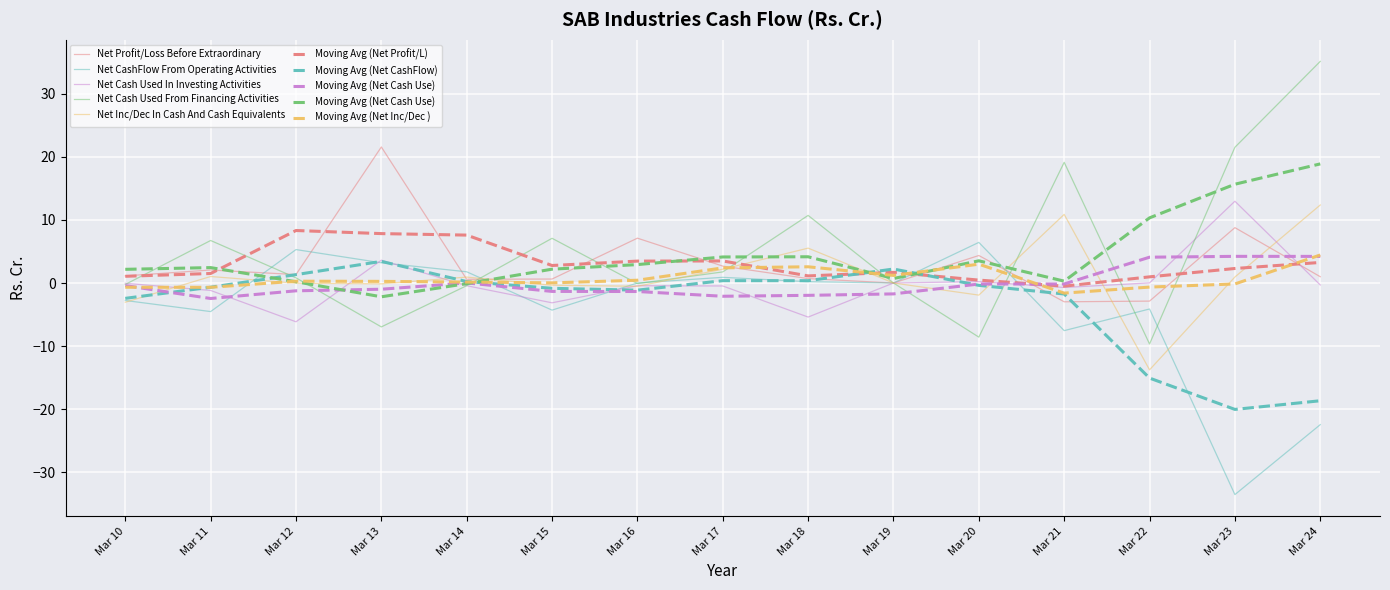

What is the difference between the Net Profit/Loss Before Extraordinary values at Mar 23 and Mar 19?

8.8